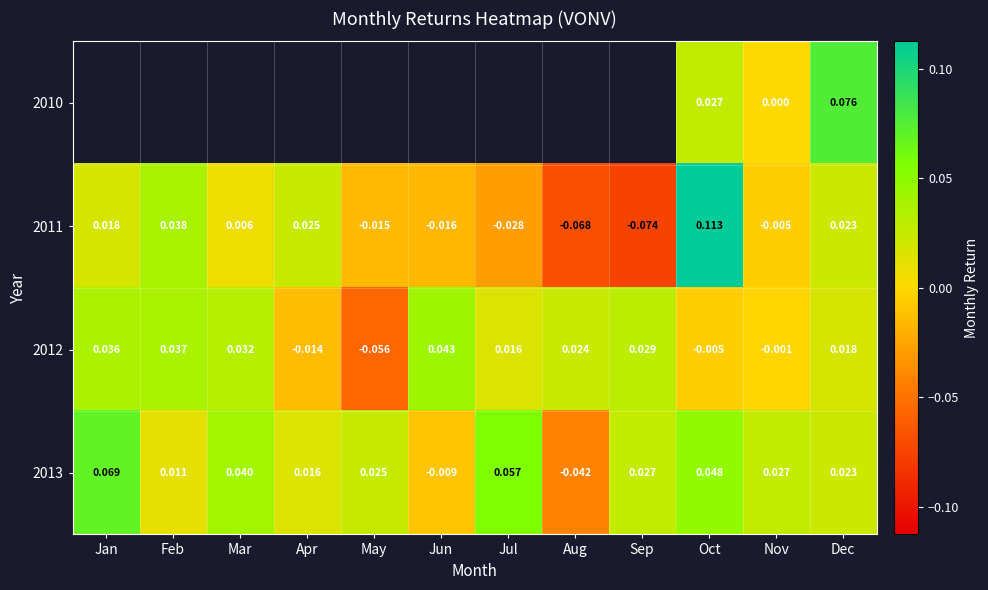

List the labels in order of 2011 value, largest first.

Oct, Feb, Apr, Dec, Jan, Mar, Nov, May, Jun, Jul, Aug, Sep